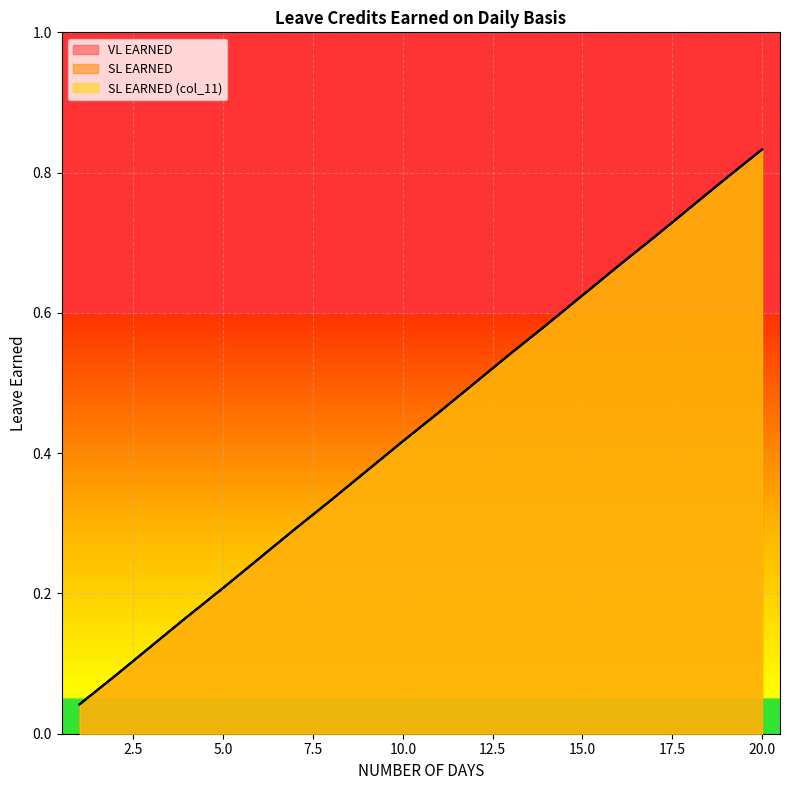

Reading left to right, extract all data points from this chart.

VL EARNED: 1=0.0	2=0.1	3=0.1	4=0.2	5=0.2	6=0.2	7=0.3	8=0.3	9=0.4	10=0.4	11=0.5	12=0.5	13=0.5	14=0.6	15=0.6	16=0.7	17=0.7	18=0.8	19=0.8	20=0.8
SL EARNED: 1=0.0	2=0.1	3=0.1	4=0.2	5=0.2	6=0.2	7=0.3	8=0.3	9=0.4	10=0.4	11=0.5	12=0.5	13=0.5	14=0.6	15=0.6	16=0.7	17=0.7	18=0.8	19=0.8	20=0.8
SL EARNED (col_11): 1=0.0	2=0.1	3=0.1	4=0.2	5=0.2	6=0.2	7=0.3	8=0.3	9=0.4	10=0.4	11=0.5	12=0.5	13=0.5	14=0.6	15=0.6	16=0.7	17=0.7	18=0.8	19=0.8	20=0.8